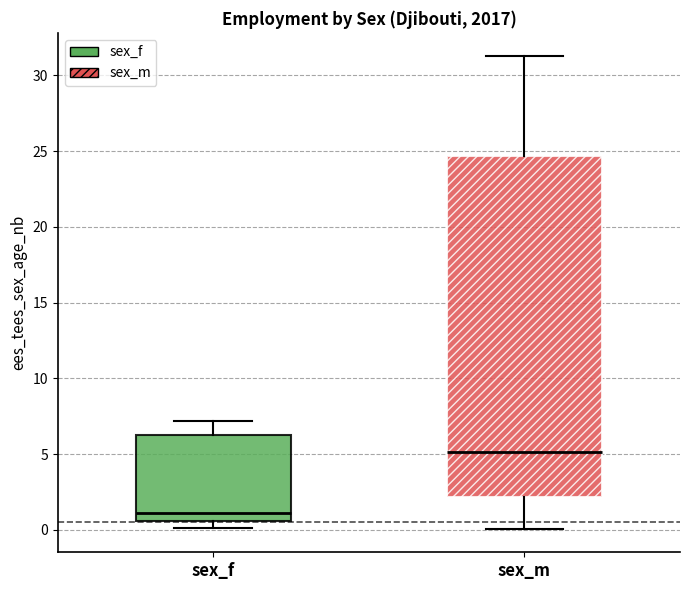

Reading left to right, transcribe this box plot: for each box, give where its median line is, the range the box spans, and where its two whiskers end, as read against the y-axis. The values are not printed on the chart, so give them approximately, as read against the axis.

sex_f: median 1.0, box 0.5 to 6.5, whiskers 0.0 to 7.0
sex_m: median 5.0, box 2.0 to 24.5, whiskers 0.0 to 31.0